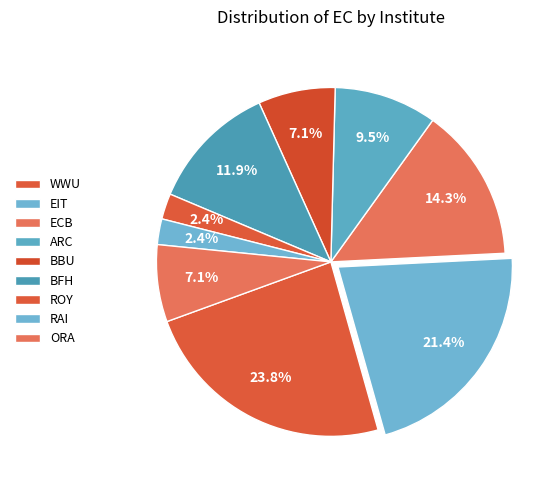

How many segments does this pie chart have?

9